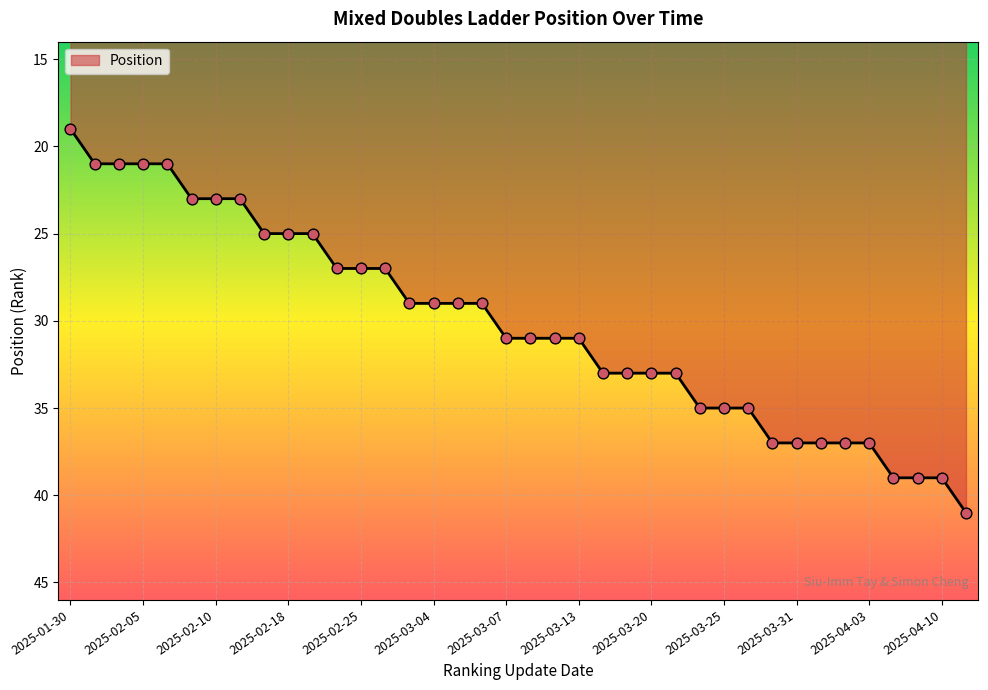

What is the greatest value displayed?

41